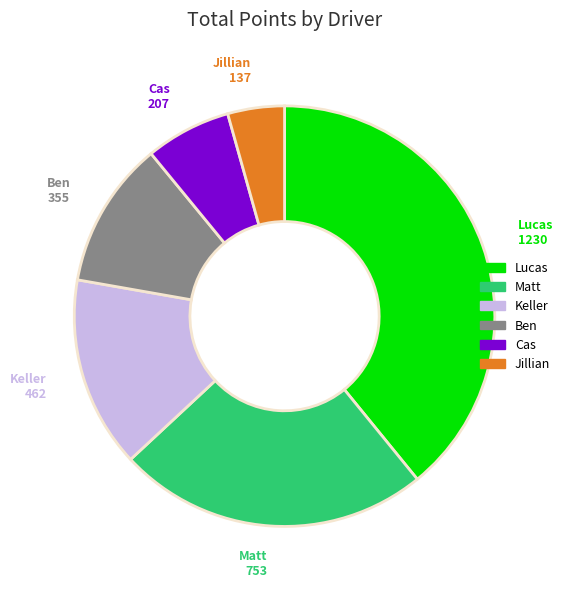

Is there any slice that represents more than half of the pie?

No